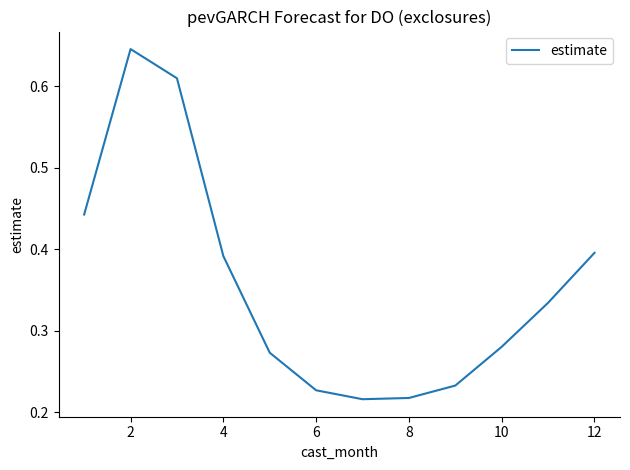

How many interior local peaks (higher than both neighbors) does the data have?

1